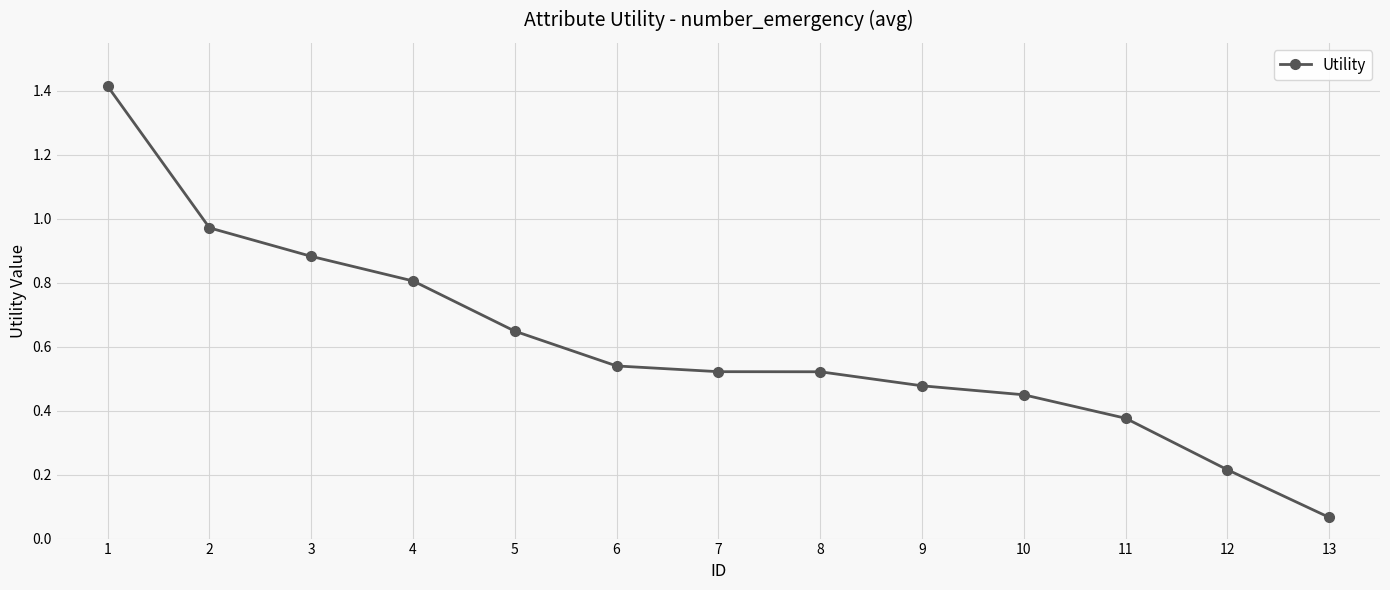

Is this an area chart (filled region under the line)?

No